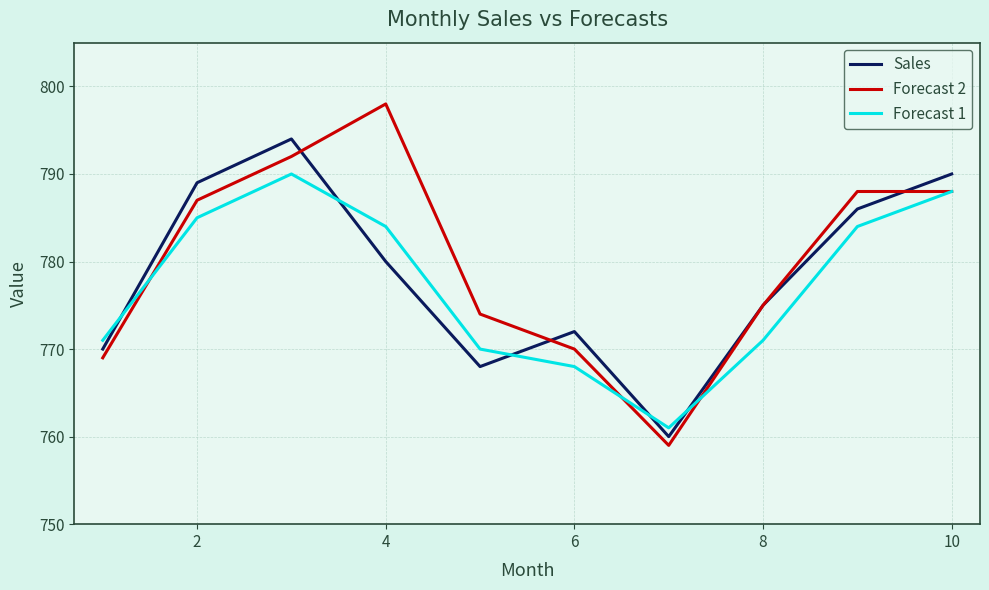

What is the minimum value for Forecast 1?

761